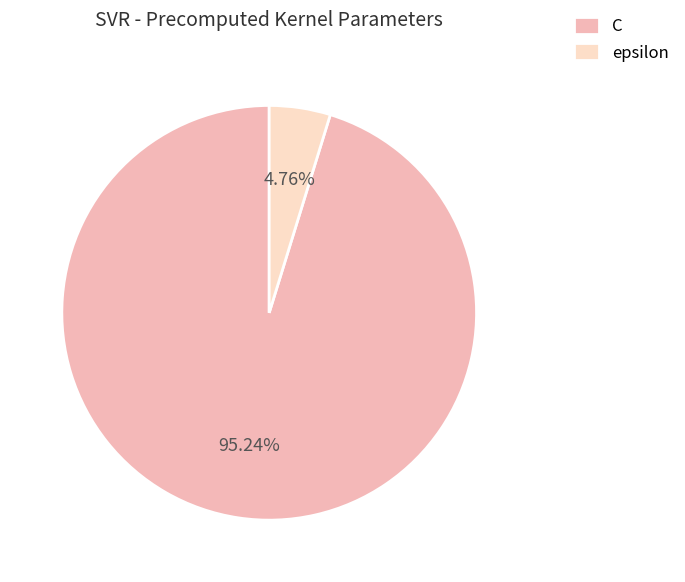

Which category has the smallest portion of the pie?

epsilon